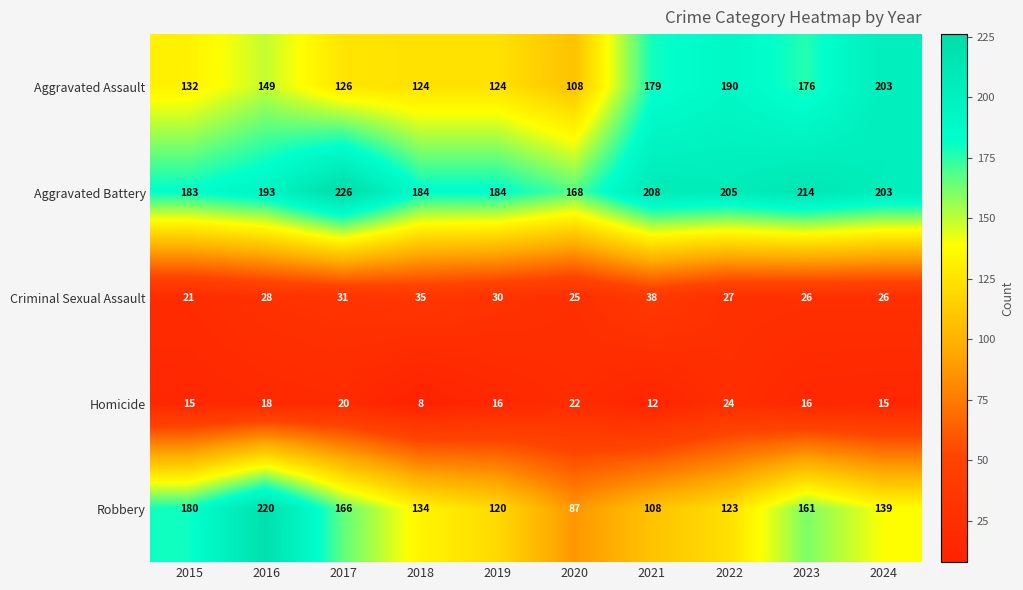

How many distinct data groups are displayed?

5